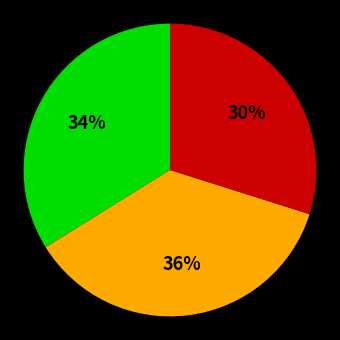

To the nearest percent, what is the average slice percentage?

33%